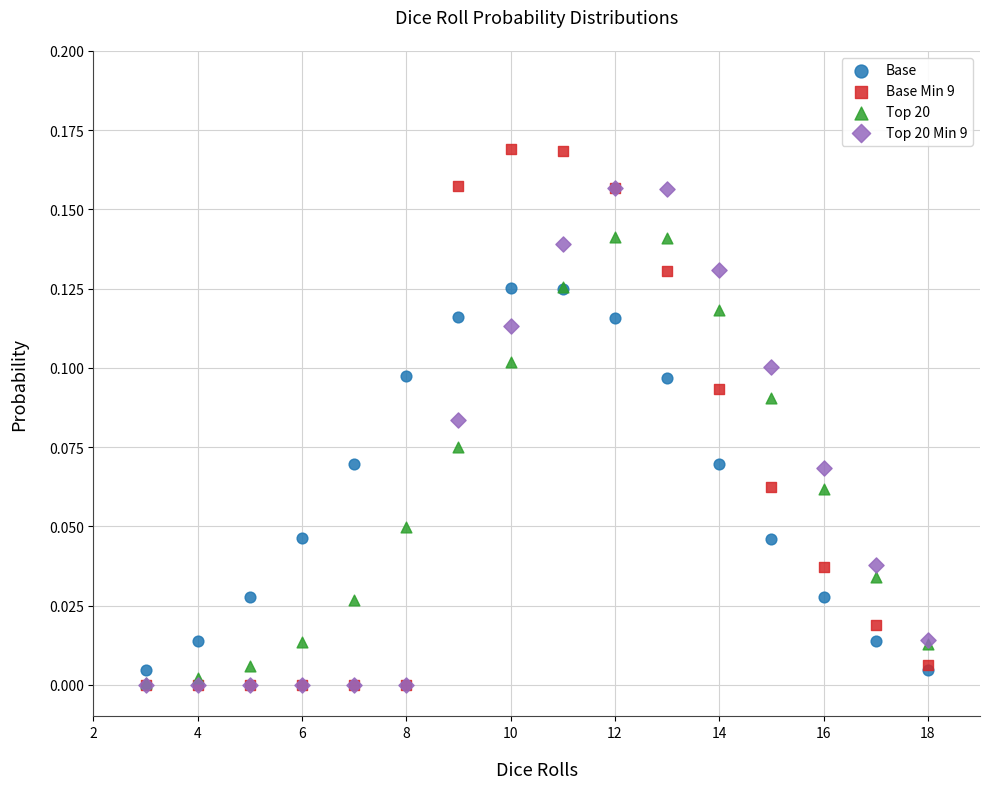

Which series reaches the maximum Y coordinate?

Base Min 9